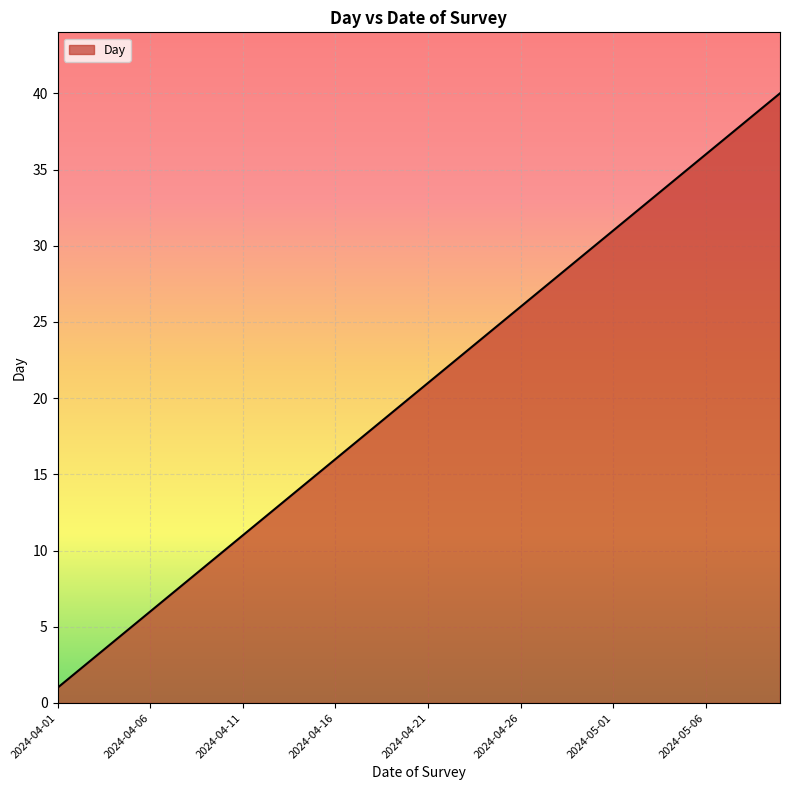

What is the maximum value shown in the chart?

40